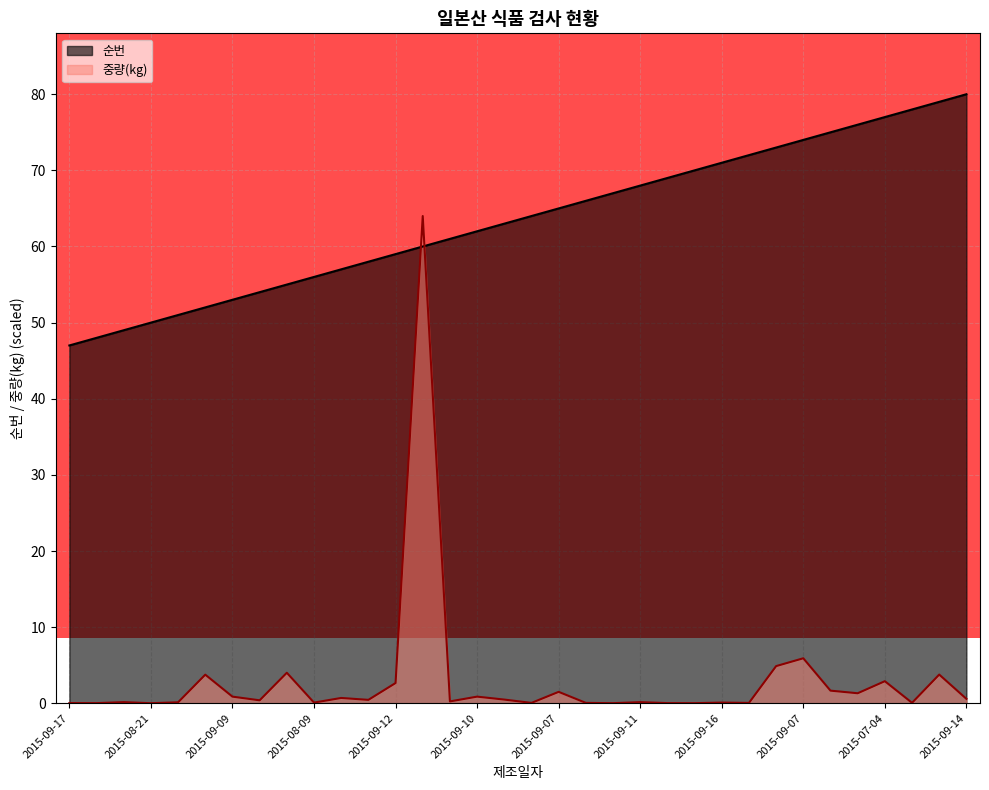

Which label corresponds to the largest value in the chart?

2015-09-14